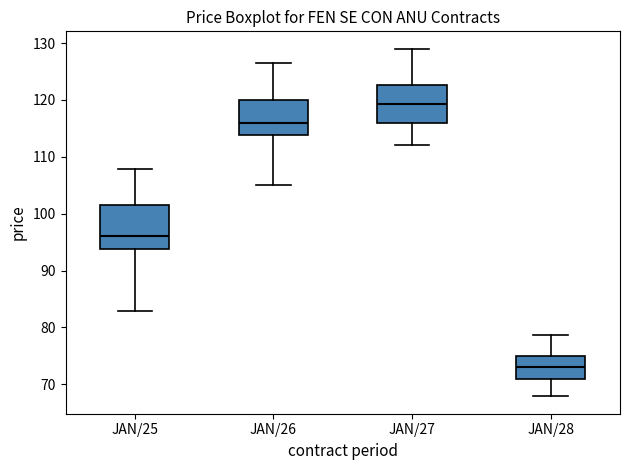

Reading left to right, transcribe this box plot: for each box, give where its median line is, the range the box spans, and where its two whiskers end, as read against the y-axis. The values are not printed on the chart, so give them approximately, as read against the axis.

JAN/25: median 96, box 94 to 102, whiskers 83 to 108
JAN/26: median 116, box 114 to 120, whiskers 105 to 127
JAN/27: median 119, box 116 to 123, whiskers 112 to 129
JAN/28: median 73, box 71 to 75, whiskers 68 to 79